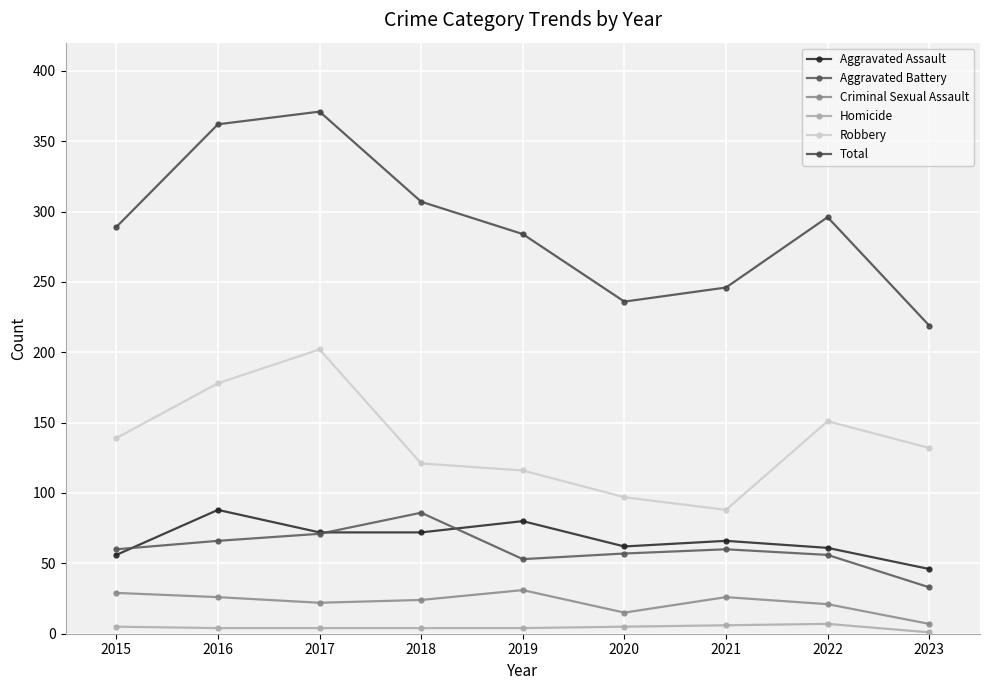

Does the chart display data point markers on the line(s)?

Yes